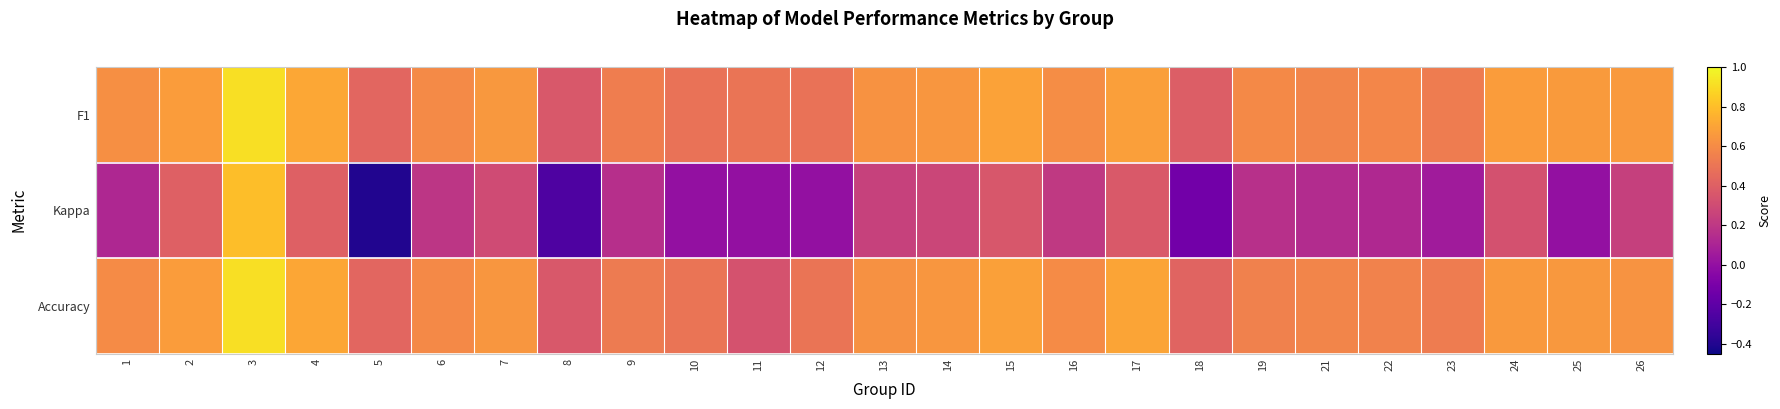

Which series has the largest total across all categories?

F1